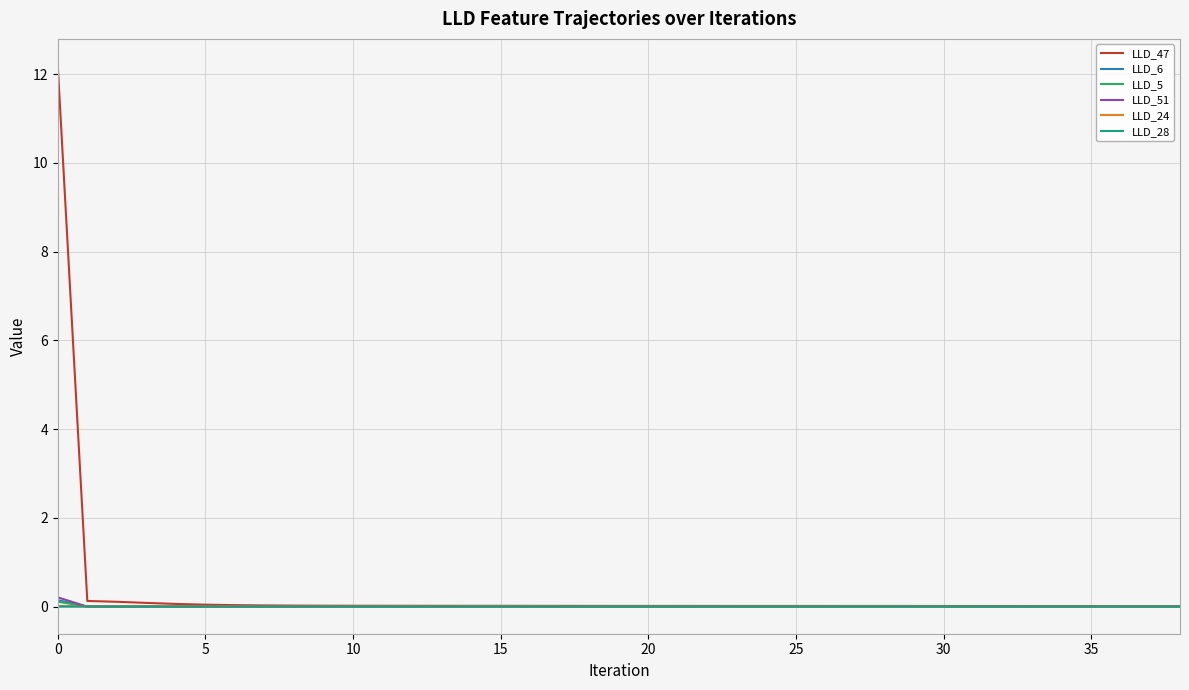

Does the chart have visible grid lines?

Yes